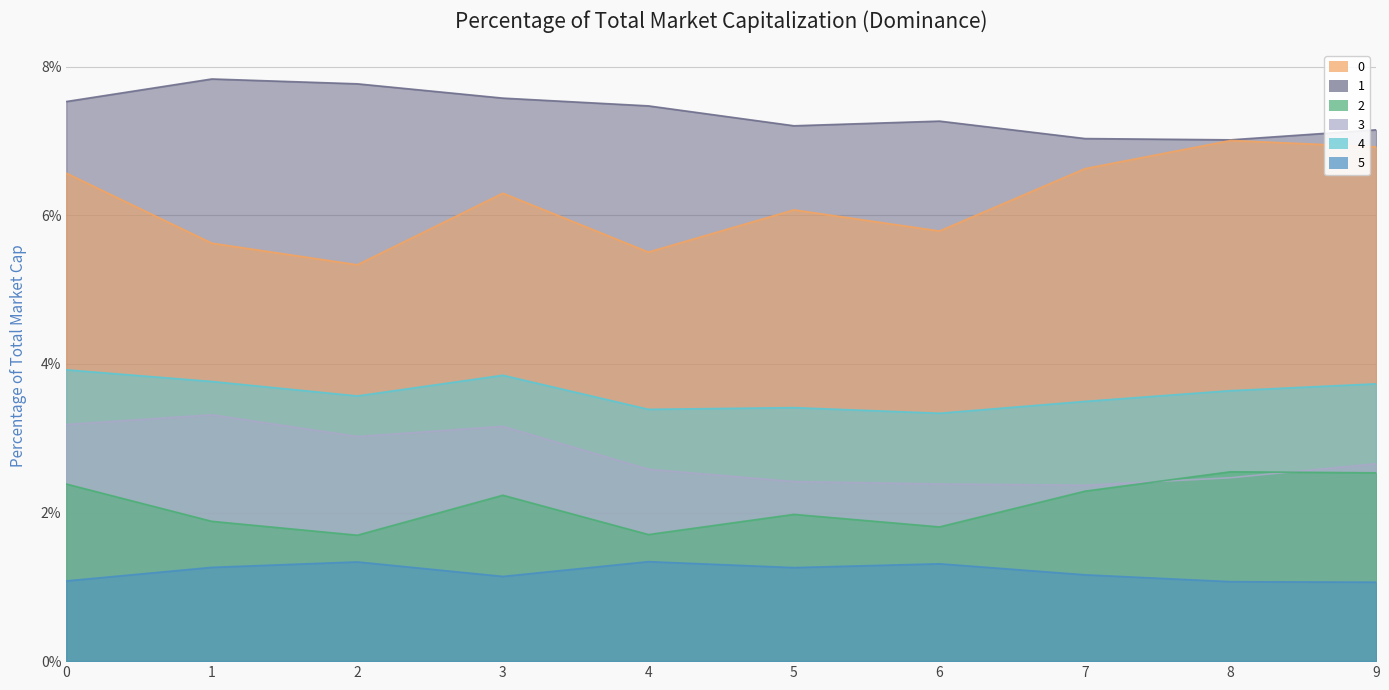

What is the sum of all 2 values?

0.2